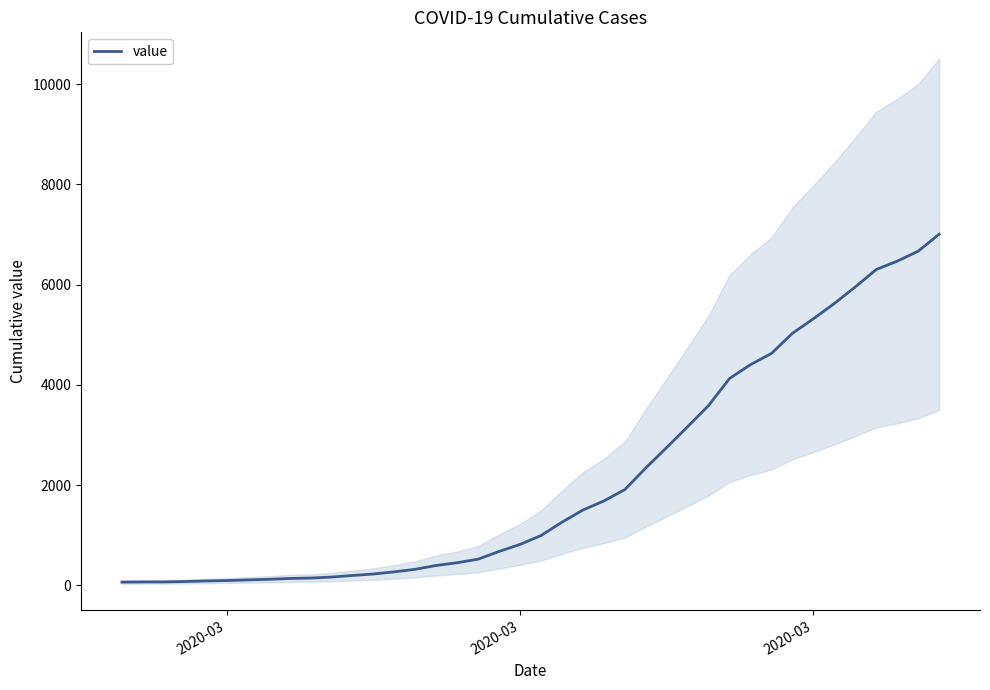

Reading left to right, extract all data points from this chart.

66	69	70	78	89	97	110	122	139	147	167	198	228	271	322	398	453	524	678	818	995	1261	1504	1685	1912	2343	2753	3168	3591	4129	4405	4629	5030	5320	5625	5955	6303	6469	6668	7007